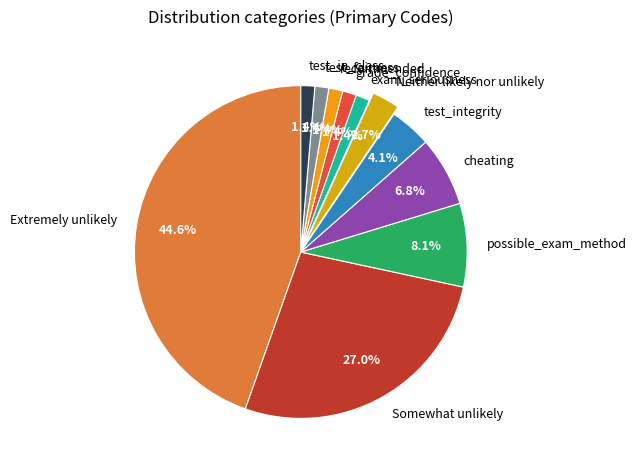

What is the largest slice in the pie chart?

Extremely unlikely